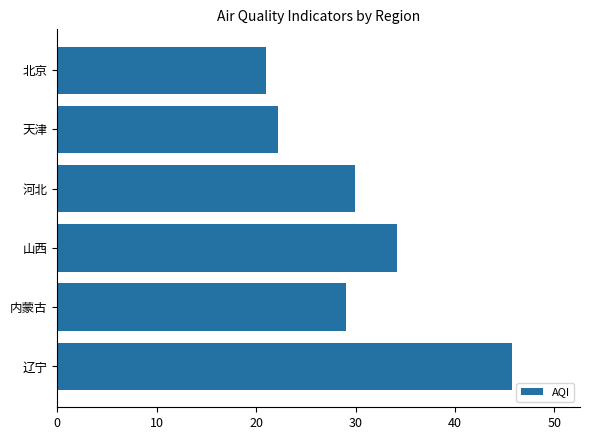

True or false: the data shows 45.7 at 辽宁.

True